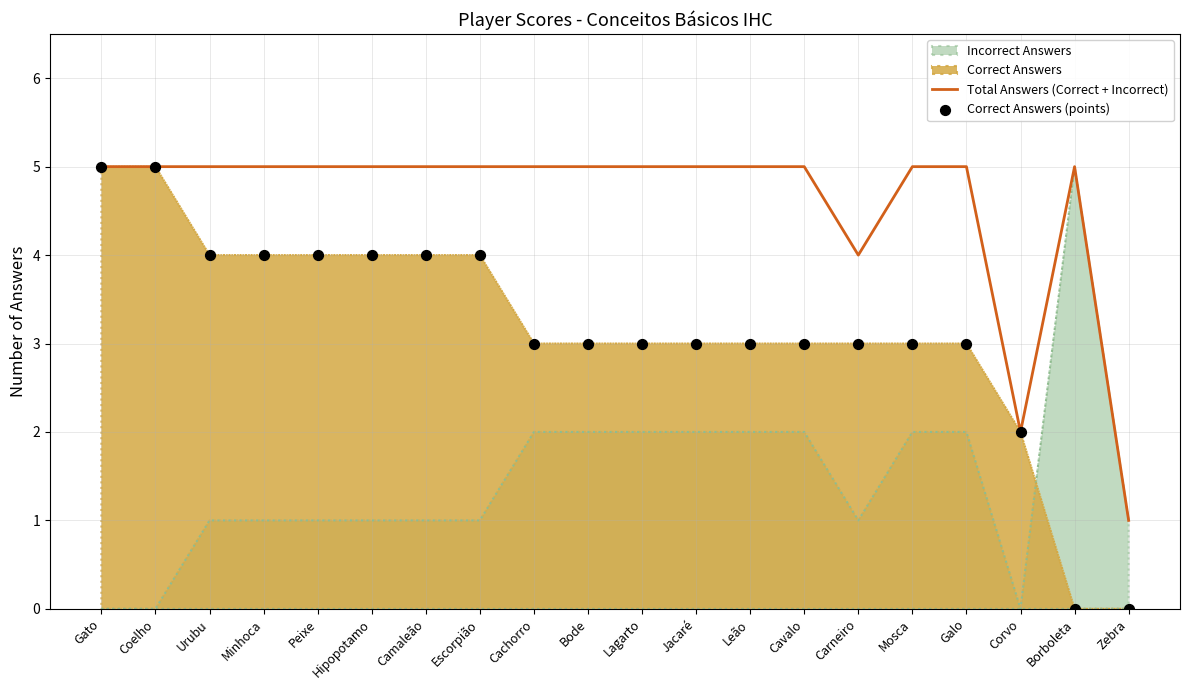

Which series has the largest Y range (max minus min)?

Correct Answers (points)